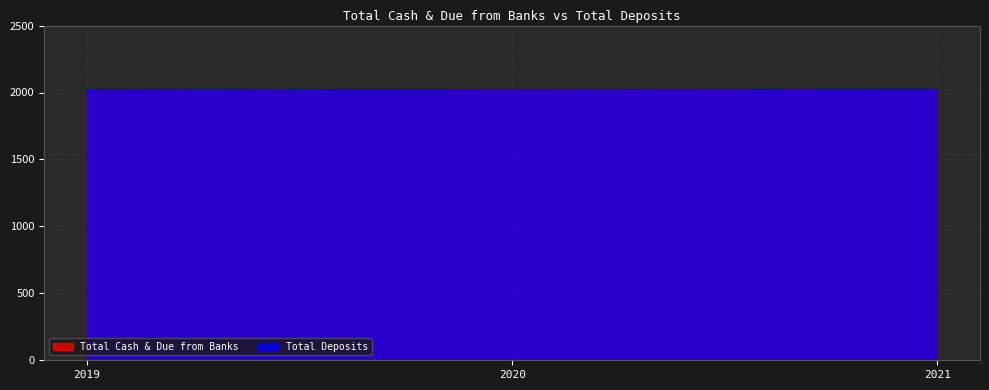

Is the value of Total Cash & Due from Banks at 2019 greater than the value of Total Deposits at 2021?

No